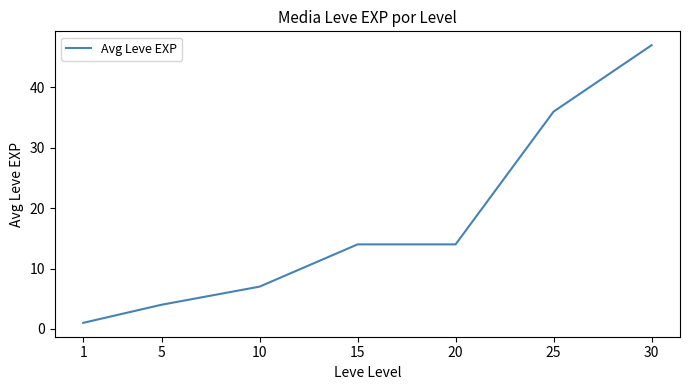

The chart shows a value of 12 at 25. True or false?

False